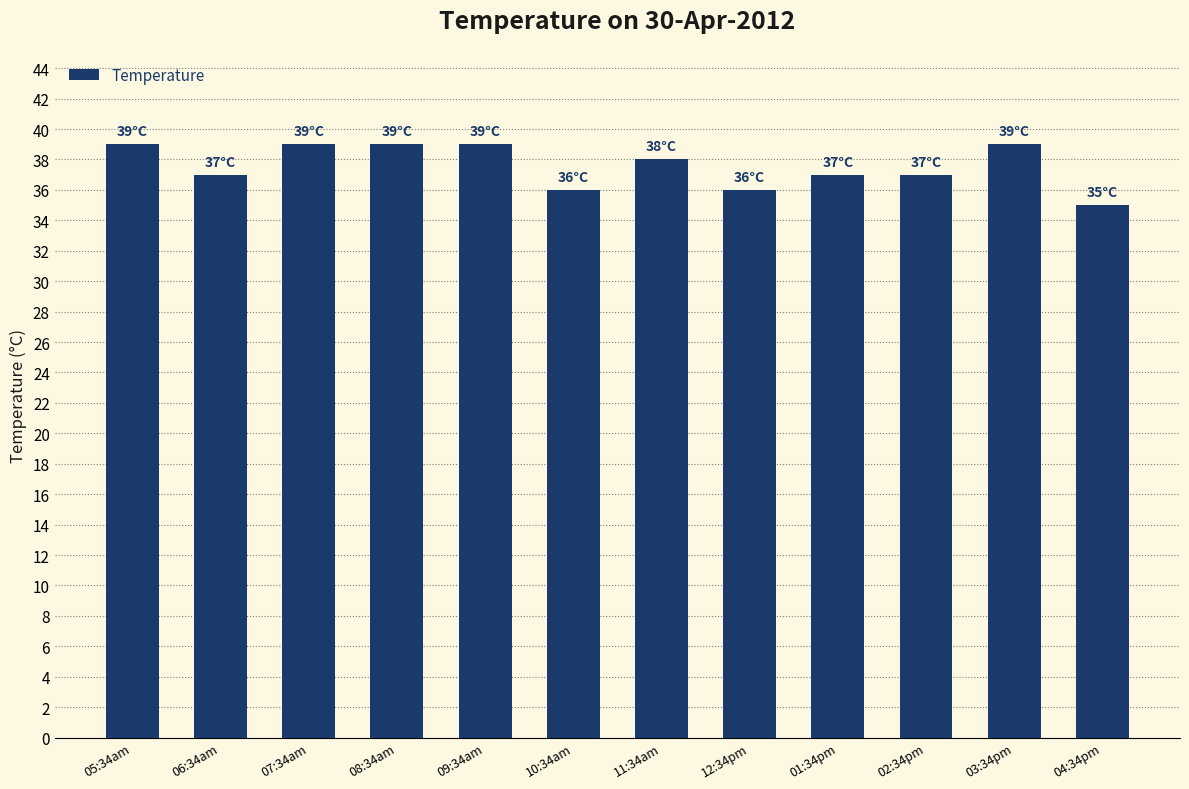

What is the approximate value at 06:34am?

37